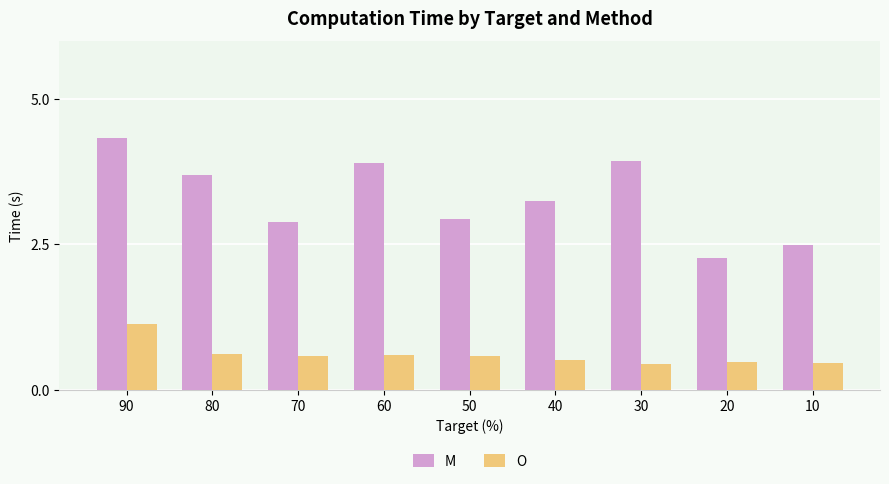

Rank the series at 30 from lowest to highest value.

O, M